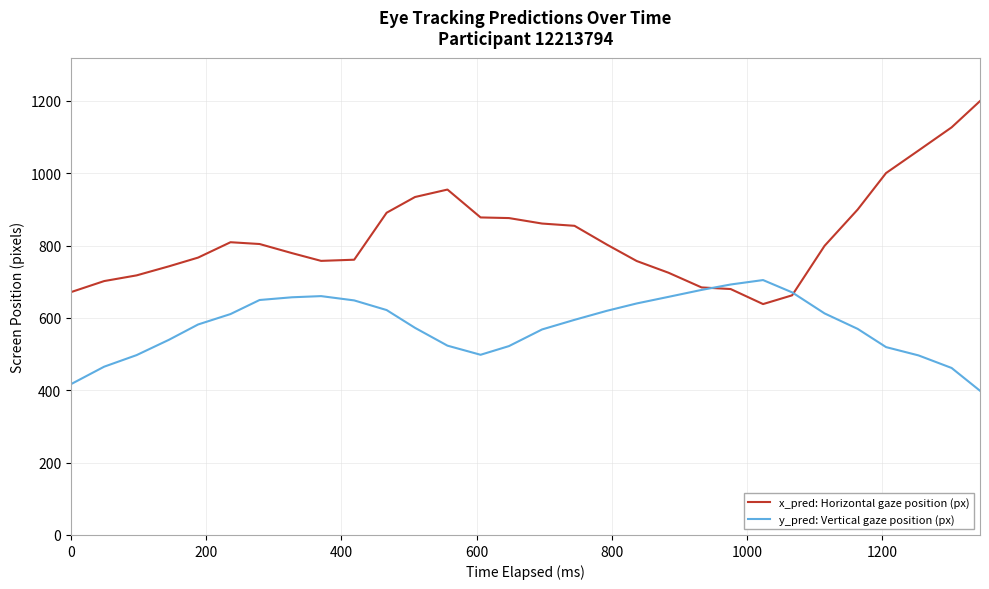

Which series has the largest total across all categories?

x_pred: Horizontal gaze position (px)